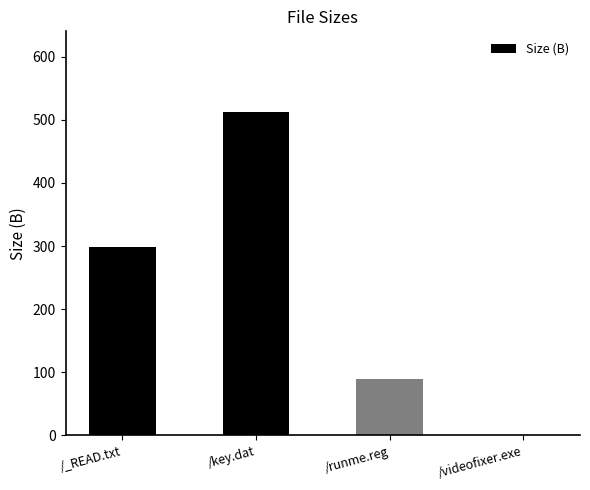

The chart shows a value of 90.0 at /runme.reg. True or false?

True